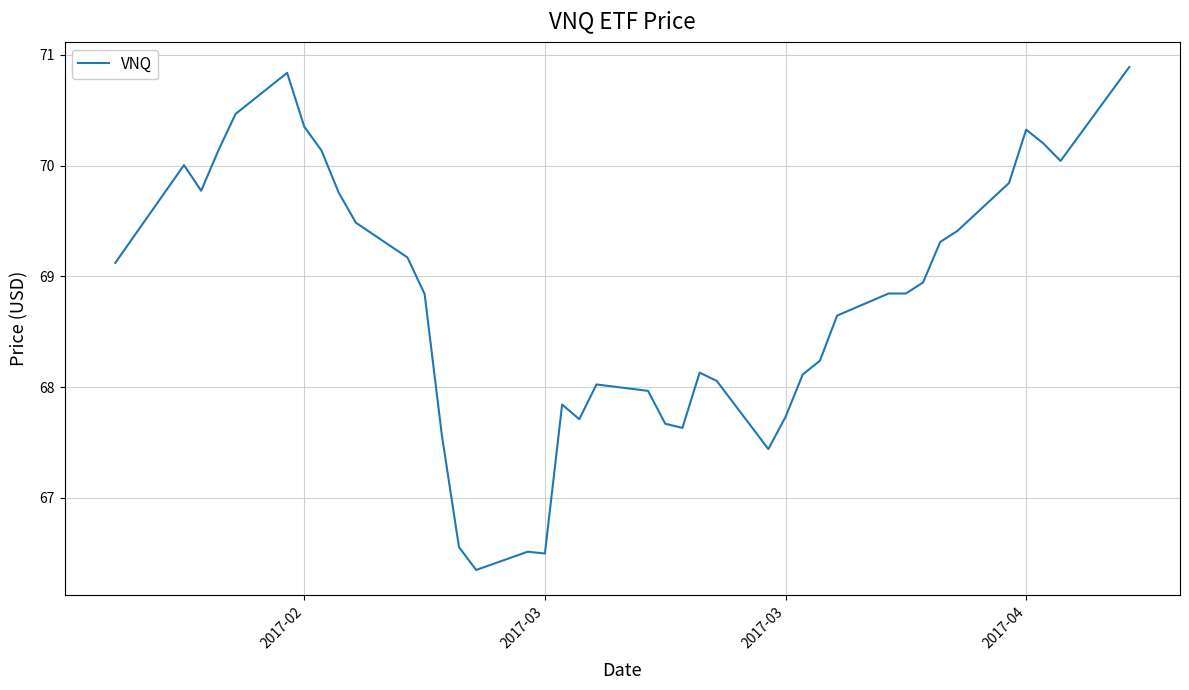

What is the minimum value shown in the chart?

66.3